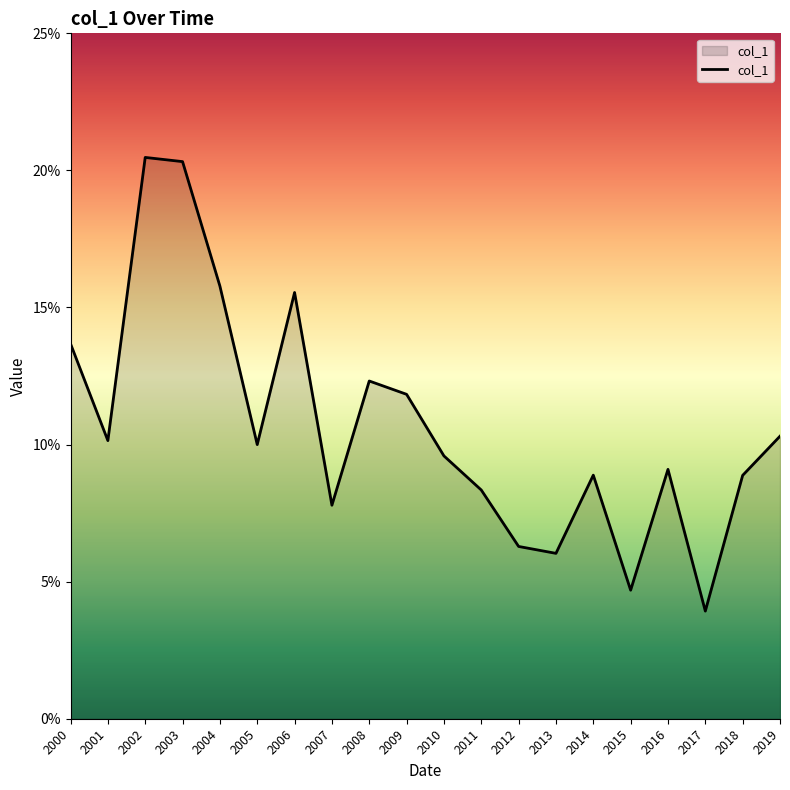

How many values are between 0 and 1?

20